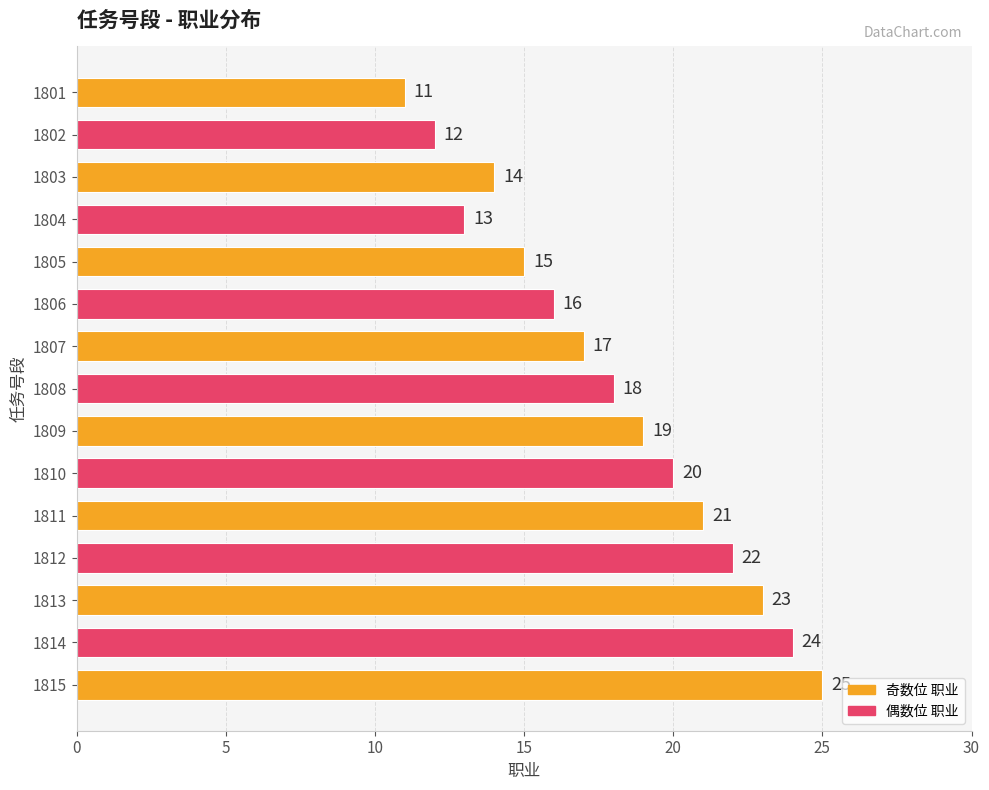

How many series are shown in this chart?

1